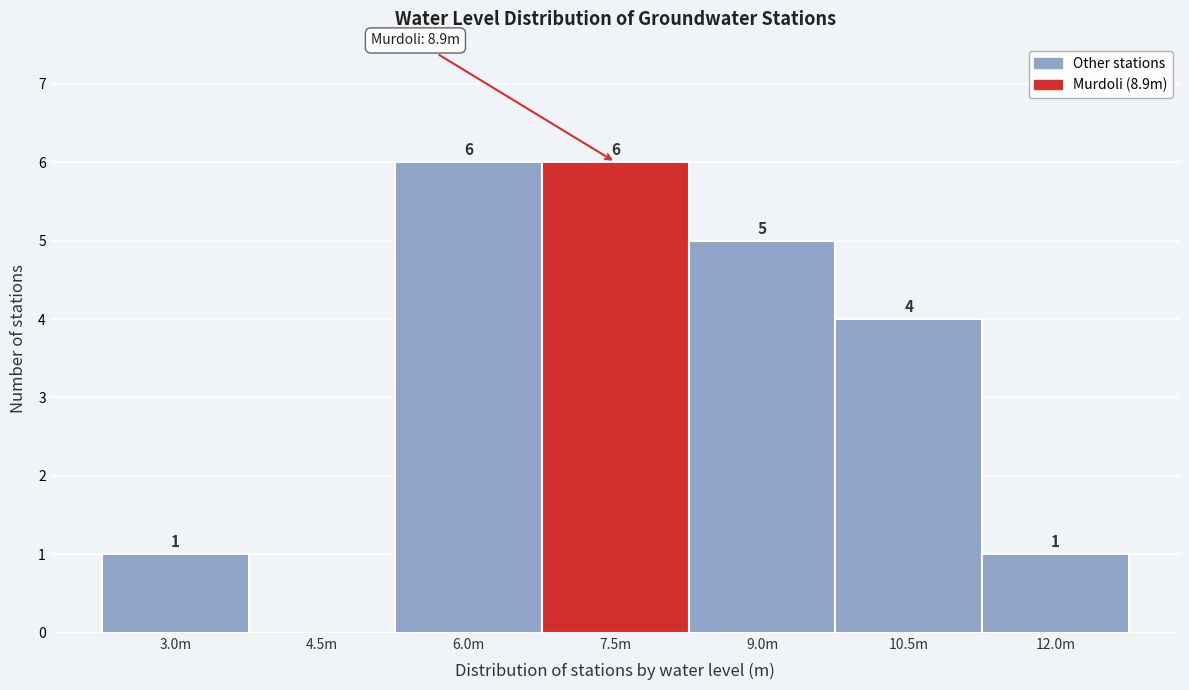

Reading left to right, transcribe all the data shown in this chart.

3.0m=1	4.5m=0	6.0m=6	7.5m=6	9.0m=5	10.5m=4	12.0m=1